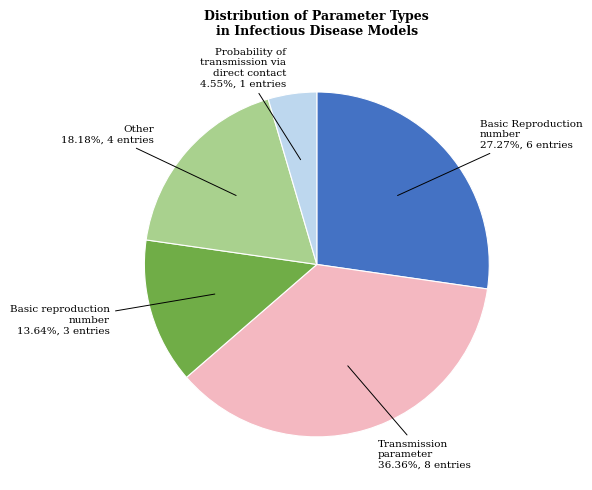

Is there a majority slice in this chart?

No